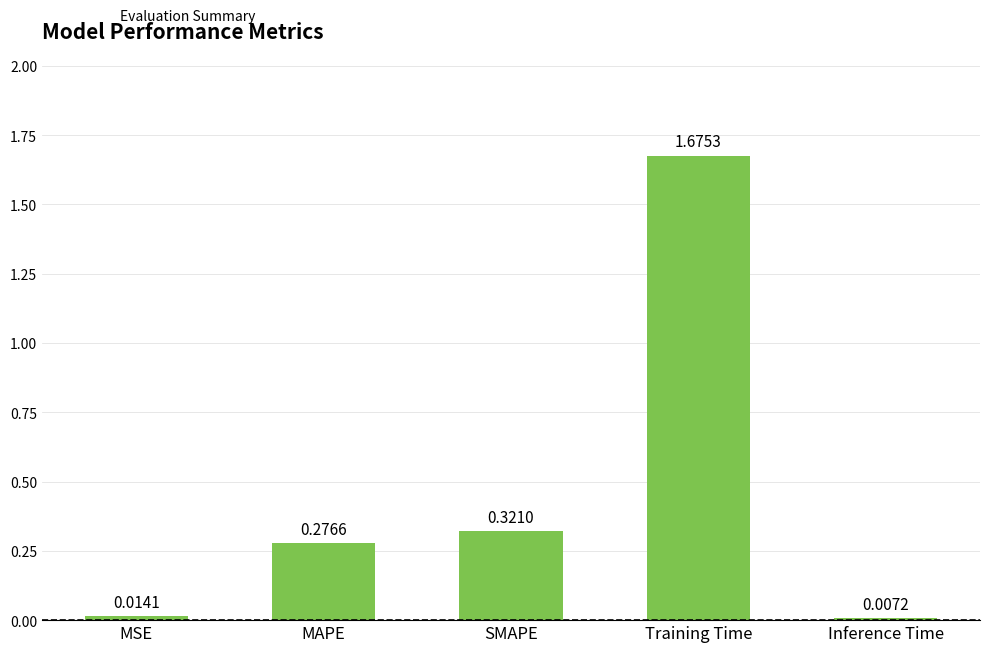

What position from the right is Inference Time?

1